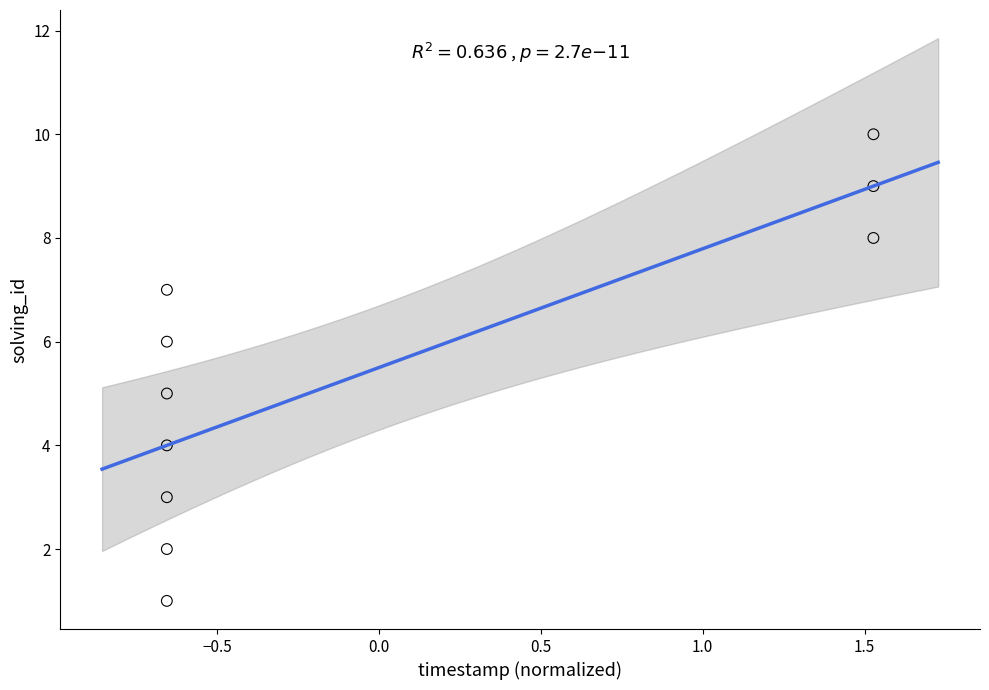

What is the range of Y values (max minus min)?

9